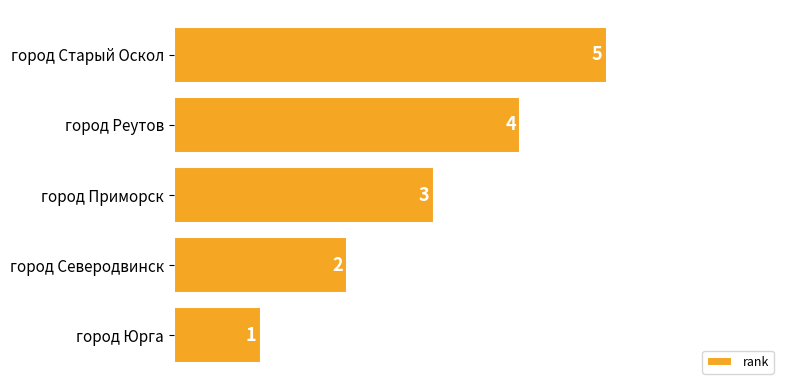

What value does the data have at город Старый Оскол?

5